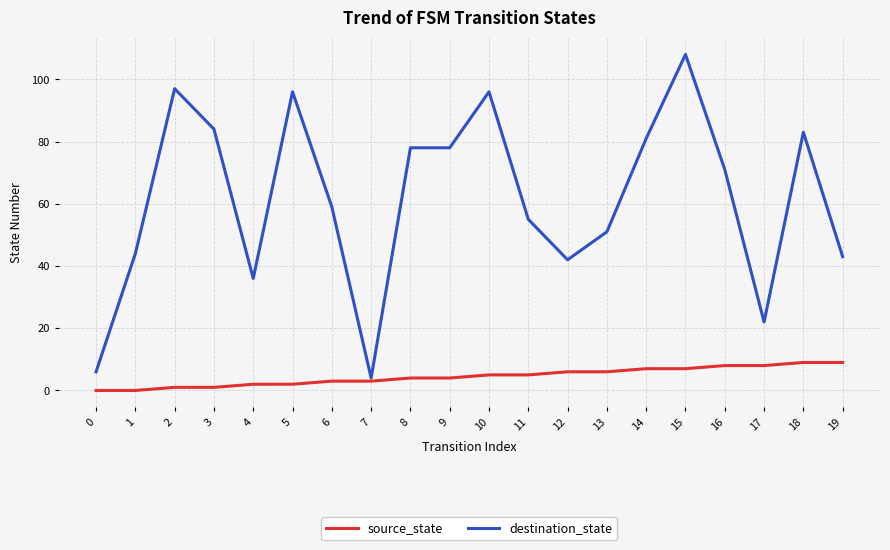

What are all the series names shown in the legend?

source_state, destination_state